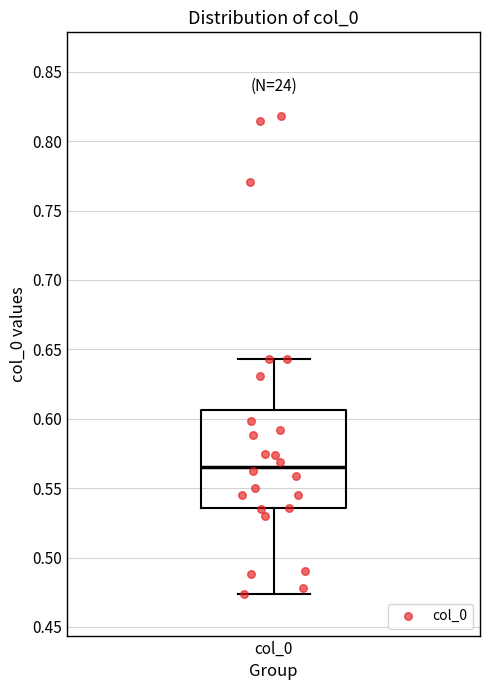

Read this box plot against the y-axis: the position of the median line, the range covered by the box, and the ends of both whiskers. The values are not printed on the chart, so give them approximately, as read against the axis.

median 0.565, box 0.535 to 0.605, whiskers 0.475 to 0.645